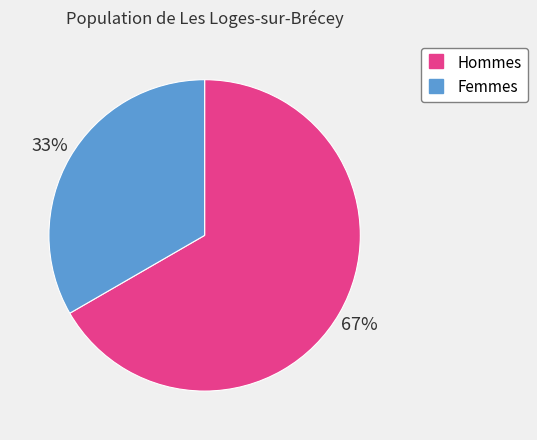

Is there any slice that represents more than half of the pie?

Yes